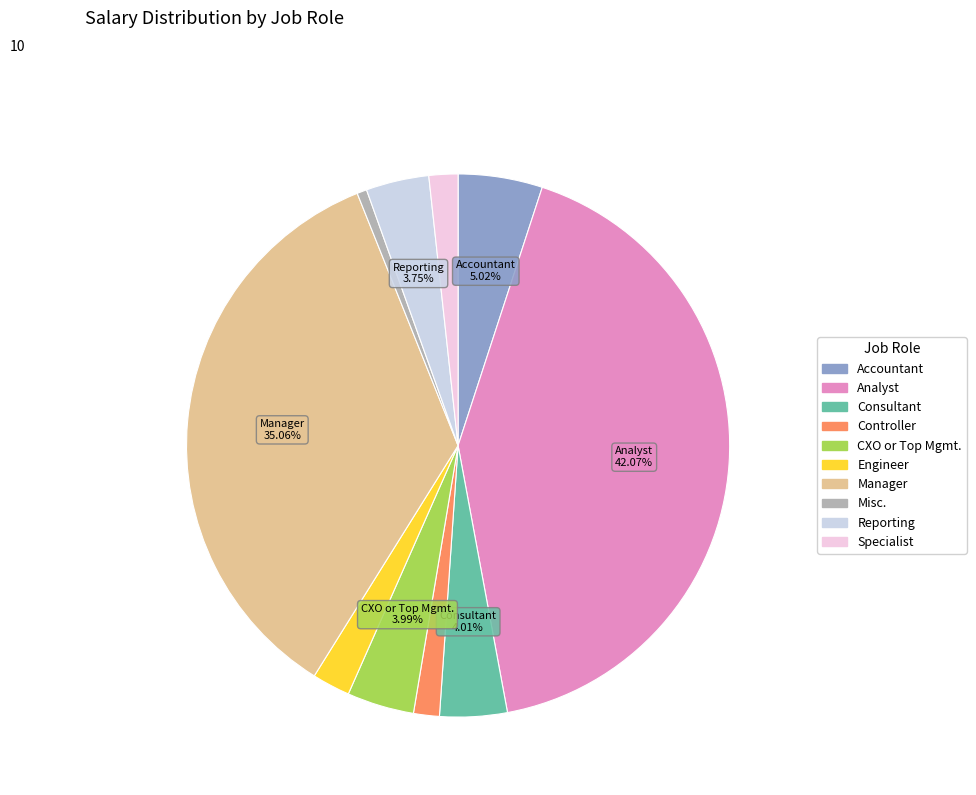

How many segments does this pie chart have?

10